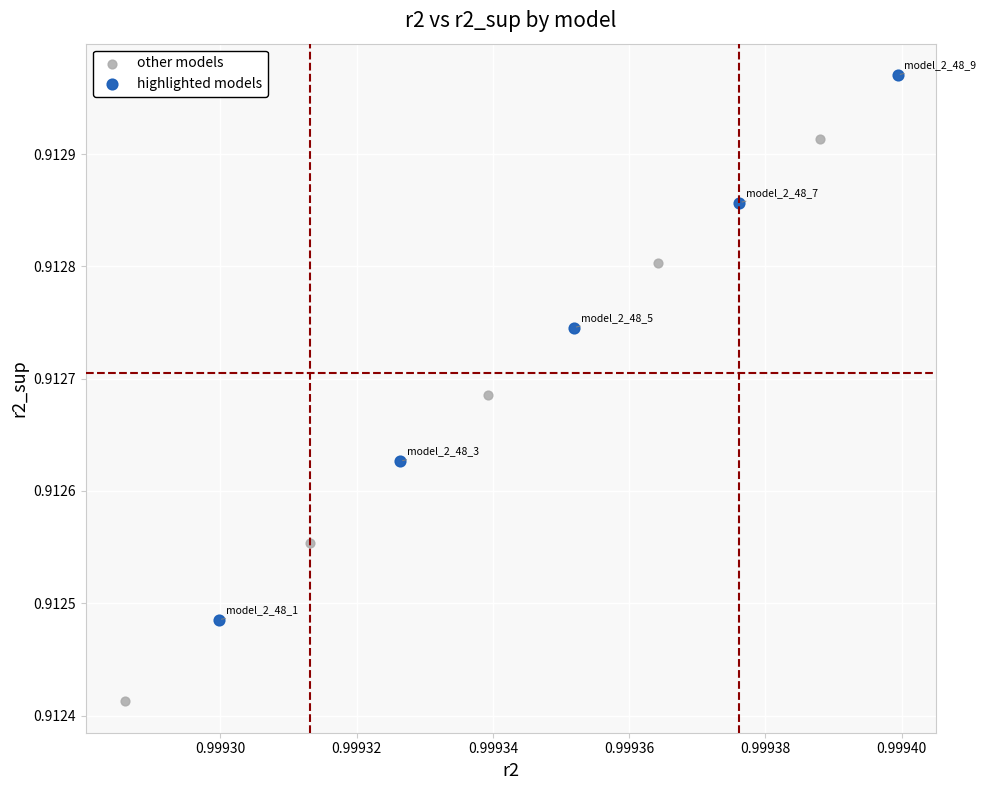

Which series reaches the minimum Y coordinate?

other models